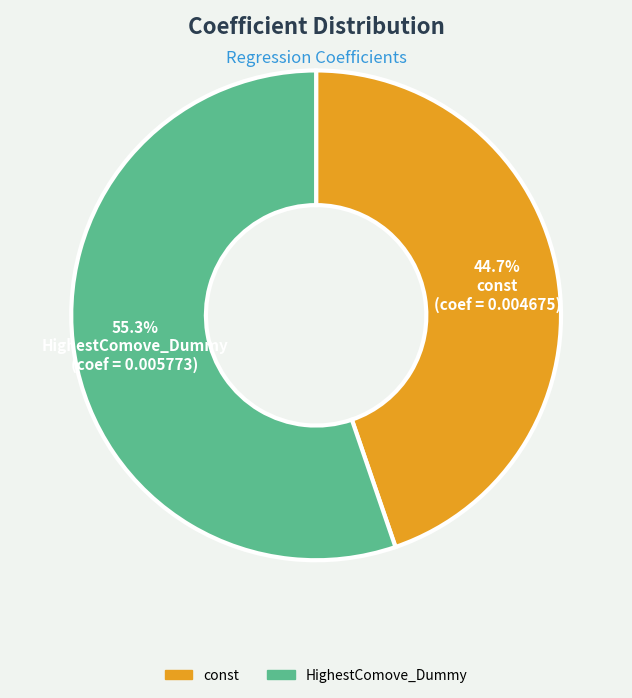

Which category has the biggest portion of the pie?

HighestComove_Dummy